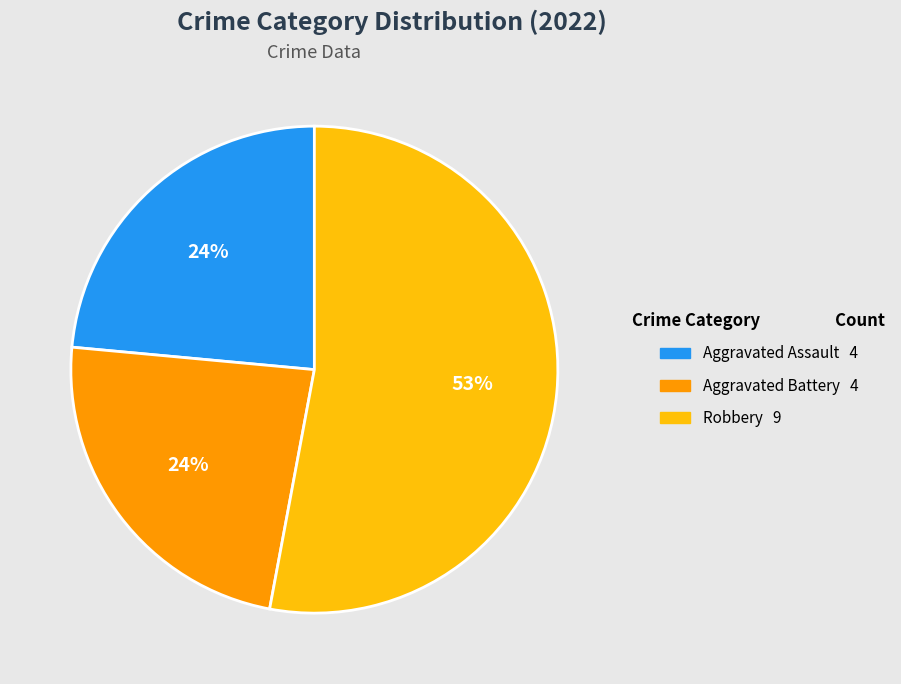

To the nearest percent, what is the average slice percentage?

33%